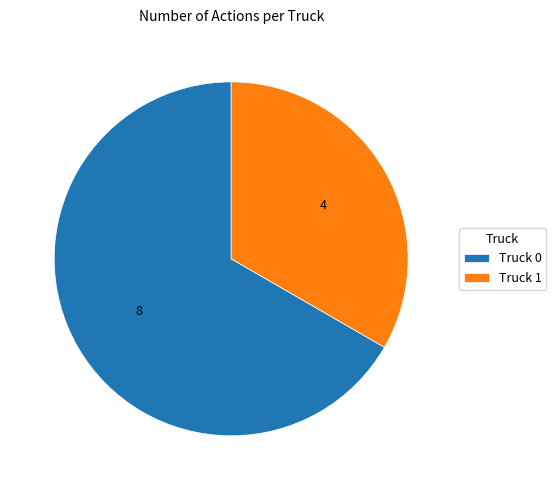

Does any single category account for the majority?

Yes